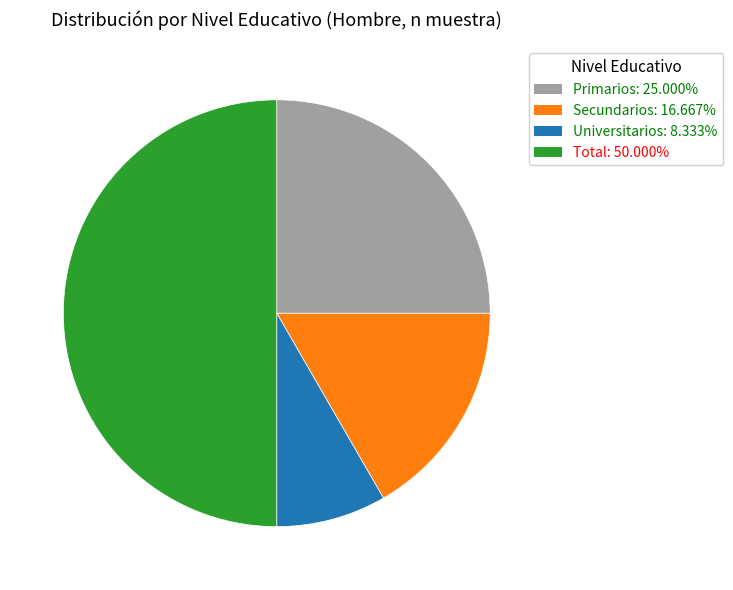

True or false: Secundarios accounts for 8% of the total.

False